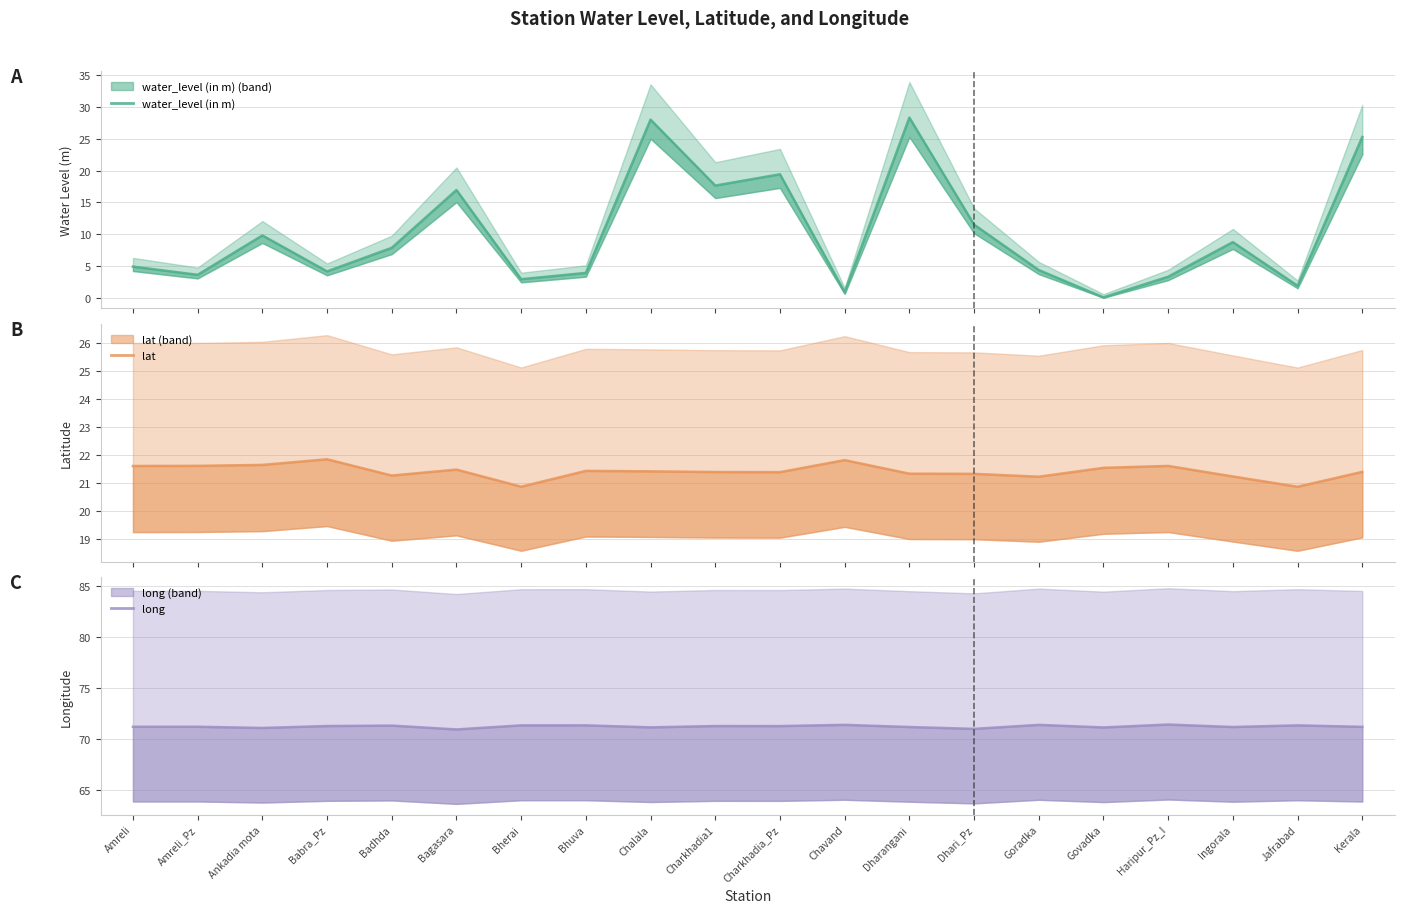

What is the difference between the second highest and minimum values in the water_level (in m) series?

28.0